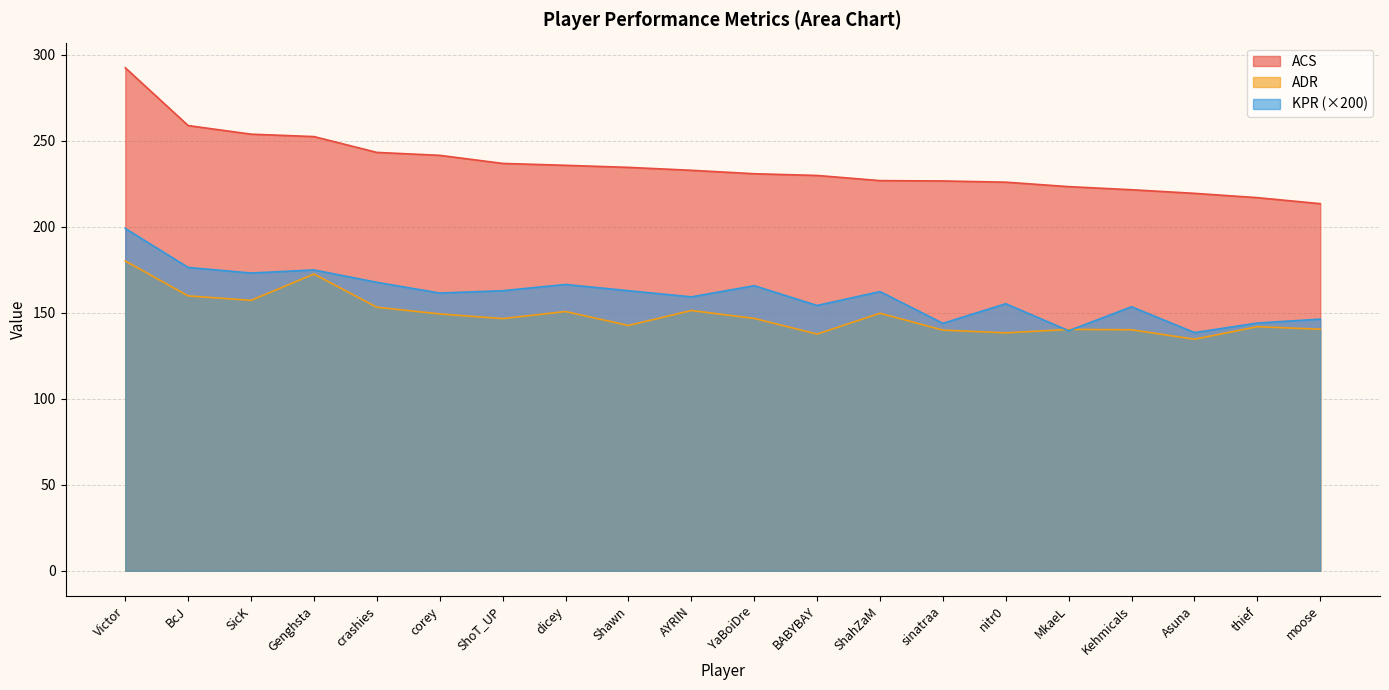

What is the spread (max minus min) of values at BABYBAY?

92.2